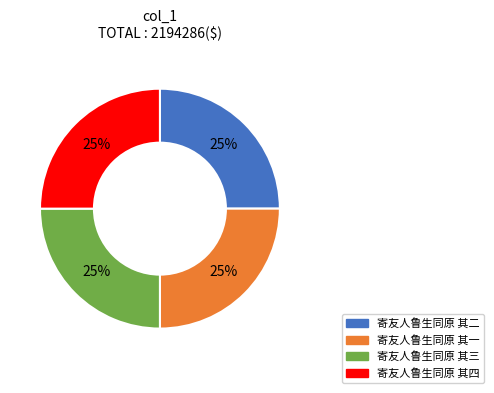

True or false: 寄友人鲁生同原 其二 accounts for 25% of the total.

True